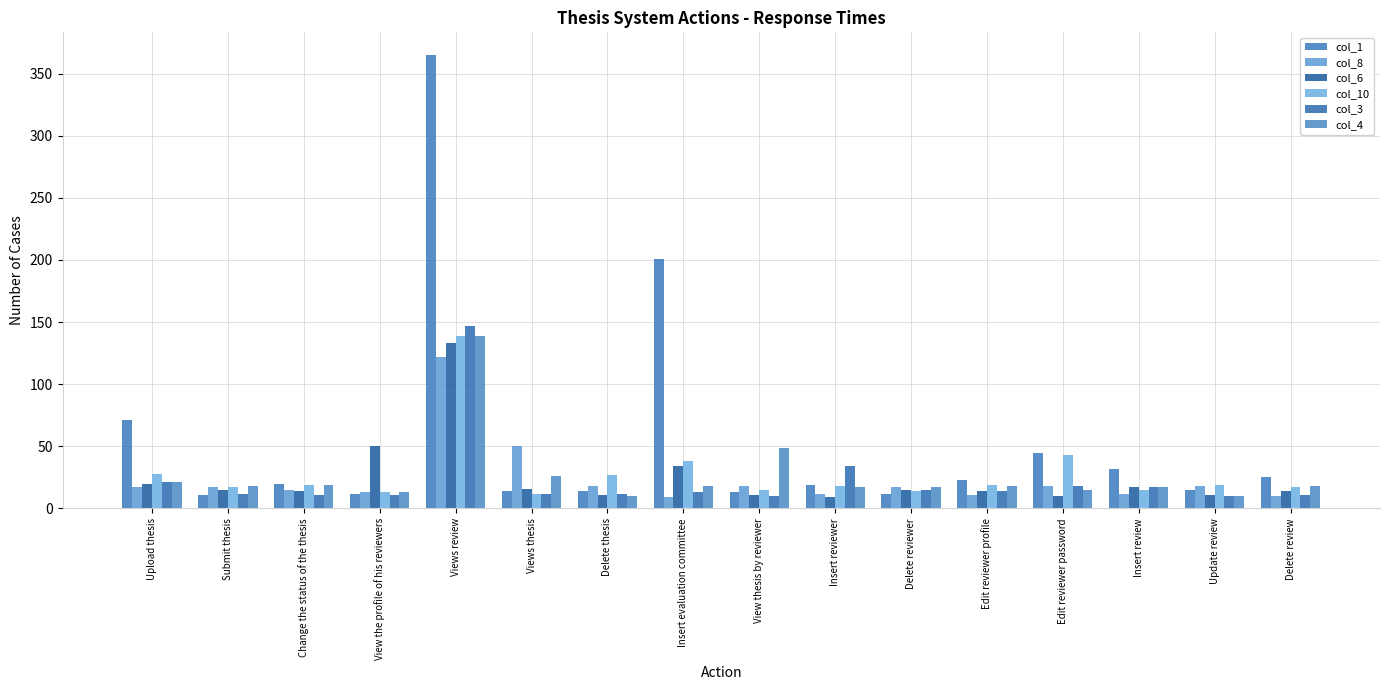

What is the label of the 16th bar from the right?

Upload thesis